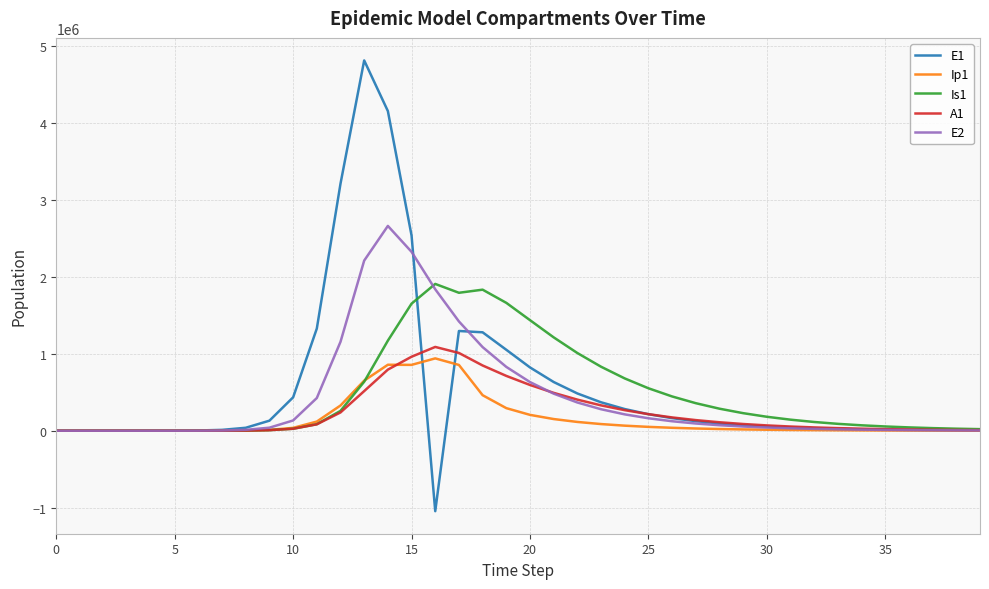

What is the maximum value shown in the chart?

4815295.7